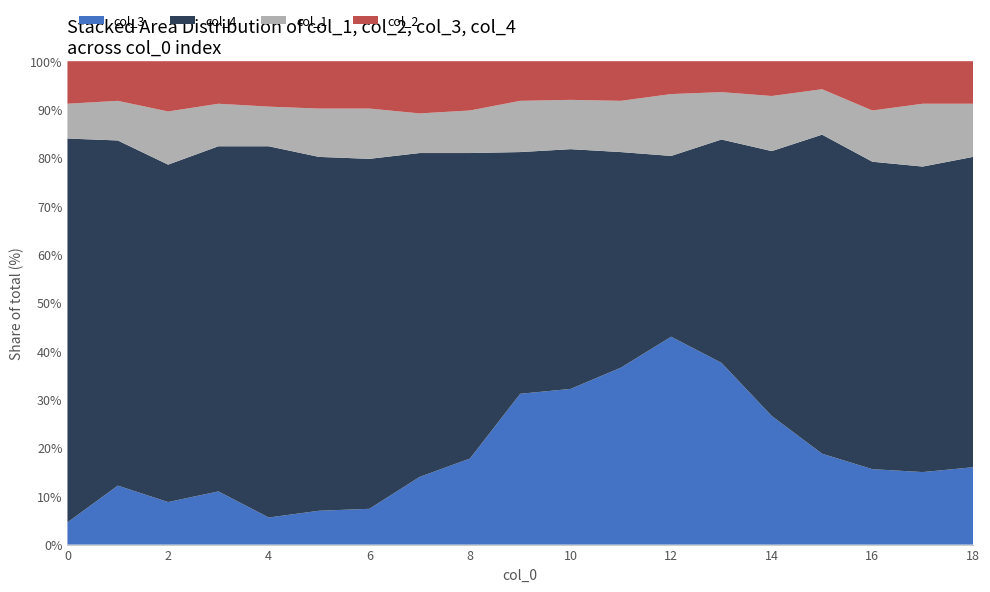

Reading right to left, what are all the values shown in this chart?

col_3: 18=80	17=75	16=78	15=94	14=133	13=188	12=215	11=183	10=161	9=156	8=89	7=70	6=37	5=35	4=28	3=55	2=44	1=61	0=23
col_4: 18=321	17=316	16=318	15=330	14=274	13=231	12=187	11=223	10=248	9=250	8=316	7=335	6=362	5=366	4=384	3=357	2=349	1=357	0=397
col_1: 18=55	17=65	16=53	15=47	14=57	13=49	12=64	11=53	10=51	9=53	8=44	7=41	6=52	5=50	4=41	3=44	2=55	1=41	0=36
col_2: 18=44	17=44	16=51	15=29	14=36	13=32	12=34	11=41	10=40	9=41	8=51	7=54	6=49	5=49	4=47	3=44	2=52	1=41	0=44